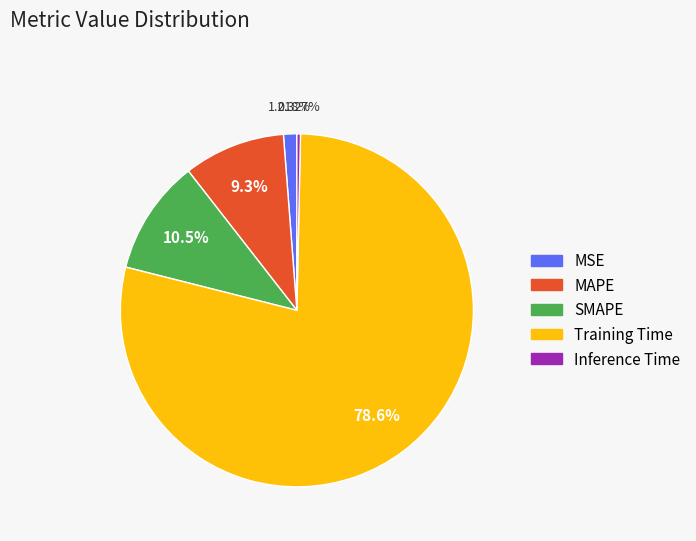

What portion of the pie excludes MAPE?

90.7%